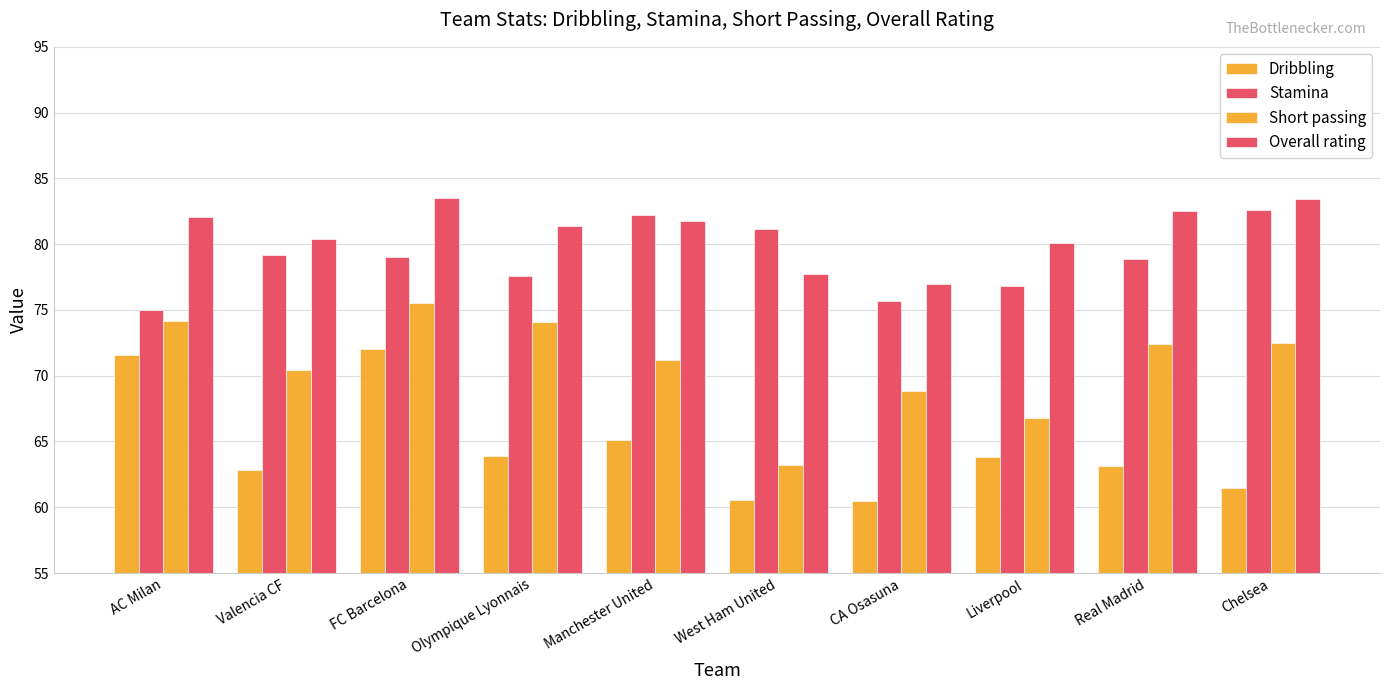

Reading left to right, list all the values displayed in this chart.

Dribbling: AC Milan=71.6	Valencia CF=62.9	FC Barcelona=72.0	Olympique Lyonnais=63.9	Manchester United=65.1	West Ham United=60.6	CA Osasuna=60.5	Liverpool=63.8	Real Madrid=63.1	Chelsea=61.4
Stamina: AC Milan=75.0	Valencia CF=79.2	FC Barcelona=79.0	Olympique Lyonnais=77.6	Manchester United=82.2	West Ham United=81.1	CA Osasuna=75.7	Liverpool=76.8	Real Madrid=78.9	Chelsea=82.6
Short passing: AC Milan=74.2	Valencia CF=70.4	FC Barcelona=75.5	Olympique Lyonnais=74.0	Manchester United=71.2	West Ham United=63.2	CA Osasuna=68.9	Liverpool=66.8	Real Madrid=72.4	Chelsea=72.5
Overall rating: AC Milan=82.1	Valencia CF=80.4	FC Barcelona=83.5	Olympique Lyonnais=81.4	Manchester United=81.7	West Ham United=77.8	CA Osasuna=77.0	Liverpool=80.1	Real Madrid=82.5	Chelsea=83.4